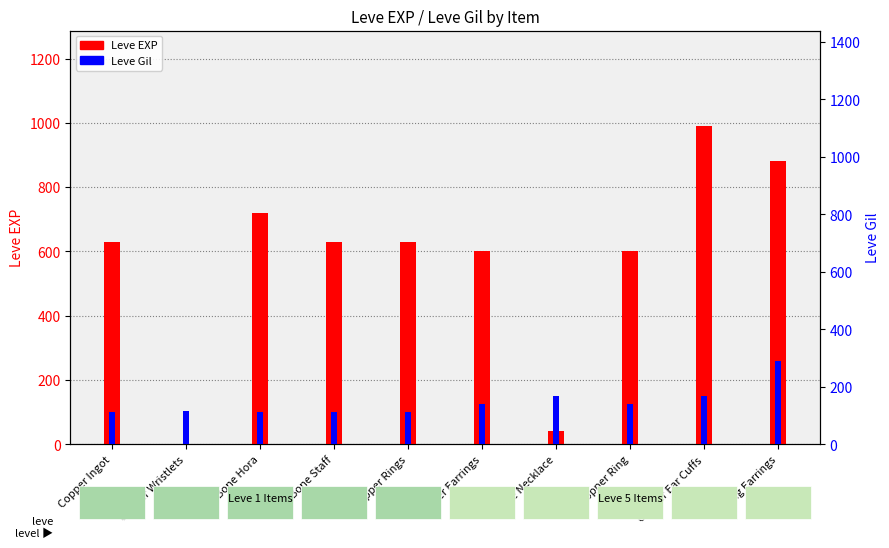

Does the chart contain any negative values?

No